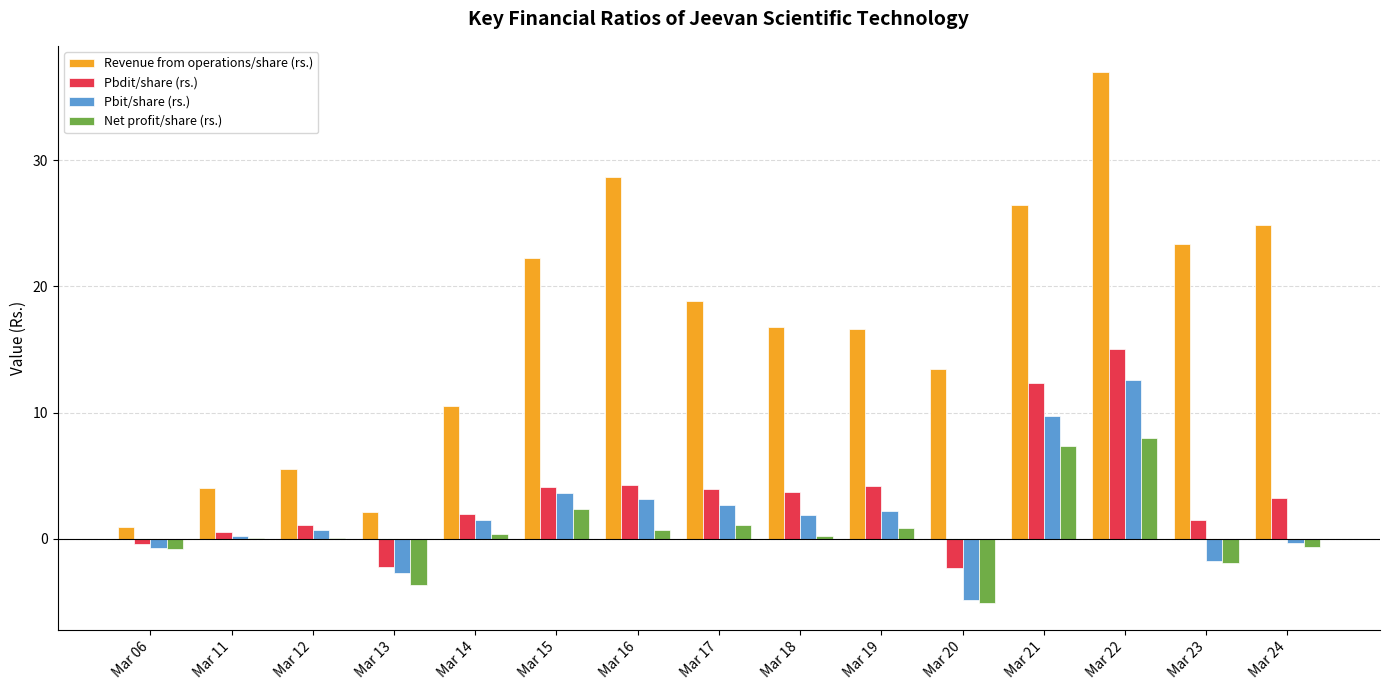

Are the bars grouped side by side (vs. stacked)?

Yes